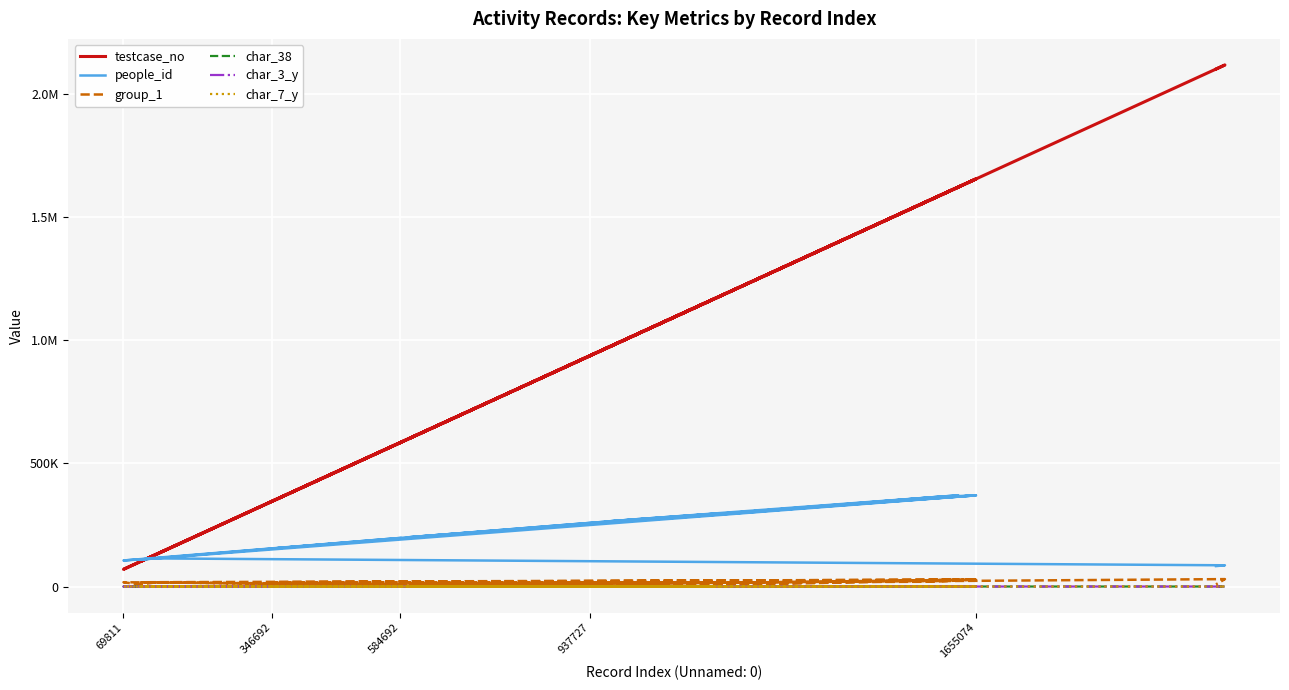

Where is the first local minimum for char_3_y?

346692